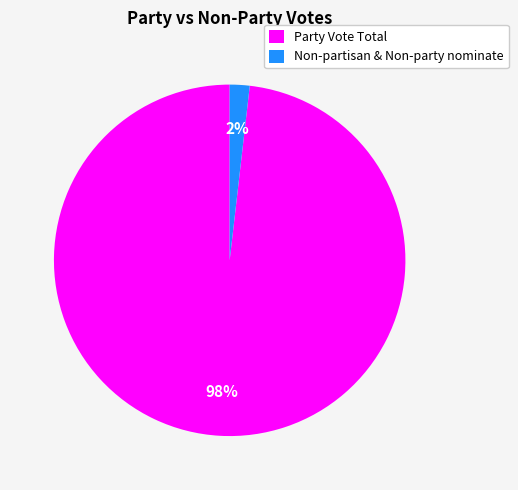

Count the number of slices in the pie.

2